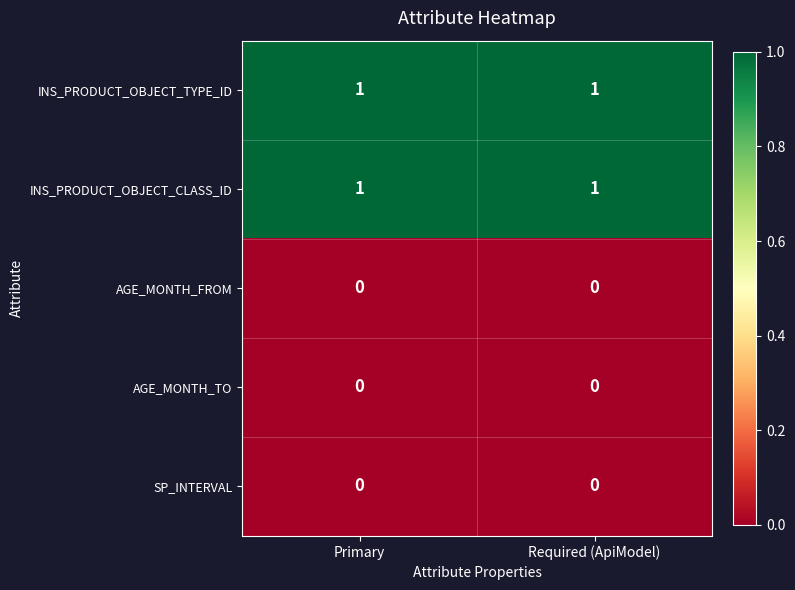

Is it true that INS_PRODUCT_OBJECT_CLASS_ID equals 2 at Primary?

False